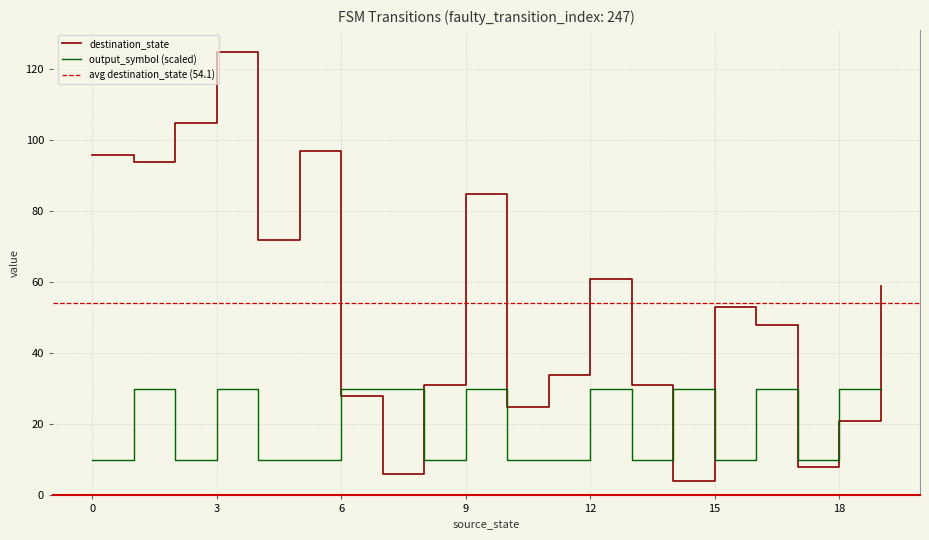

How many lines are shown in the chart?

2